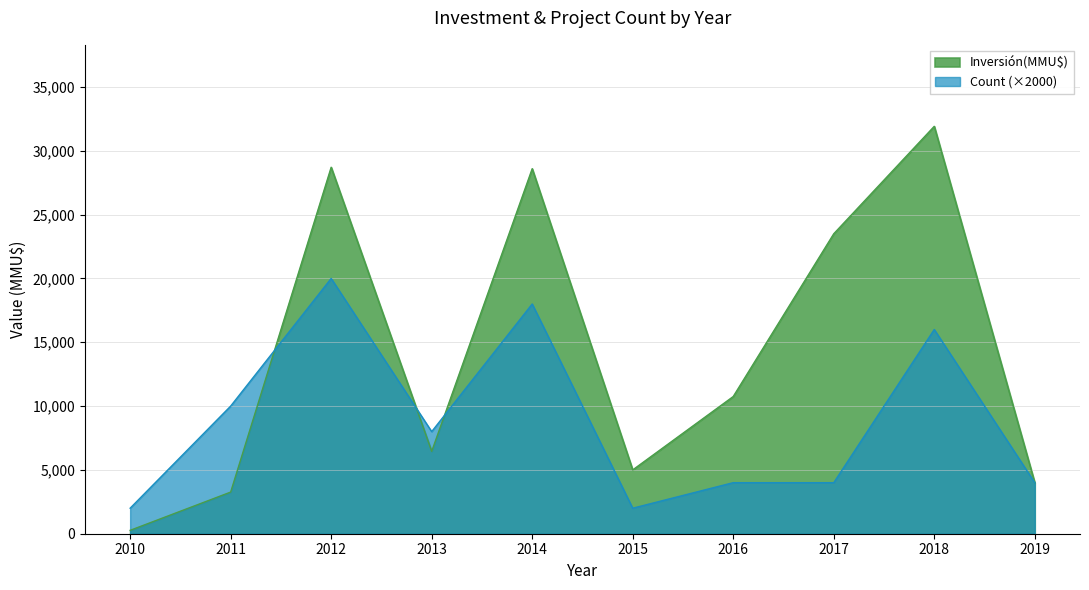

Which has a higher value, 2012 or 2012?

2012